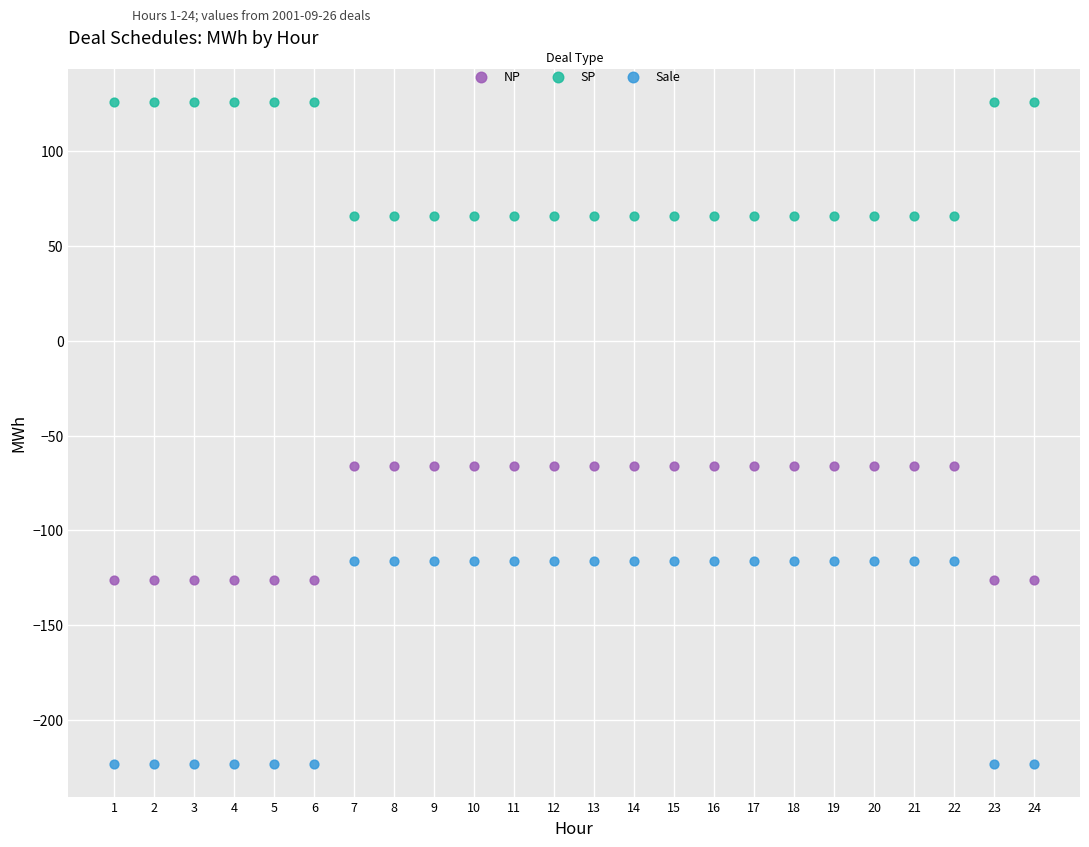

Across all data points, what is the range of Y values (max minus min)?

349